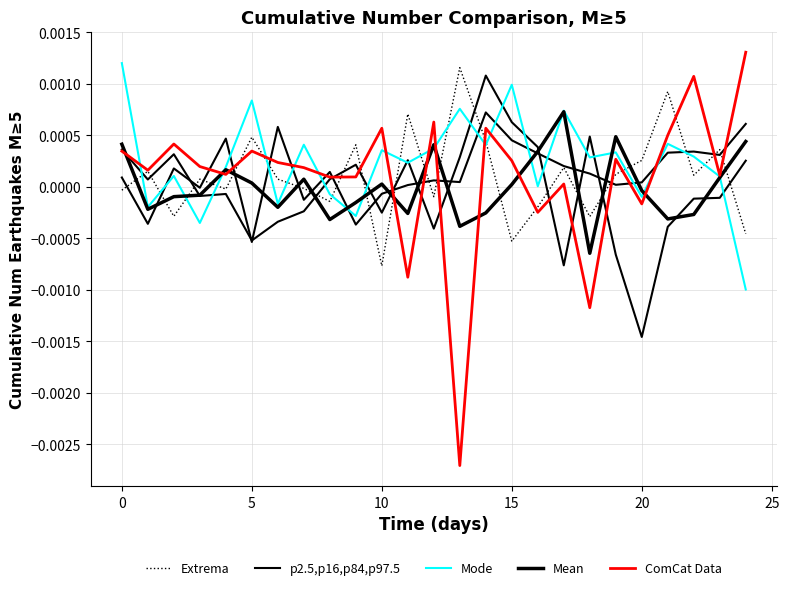

How many categories are shown in the chart?

25